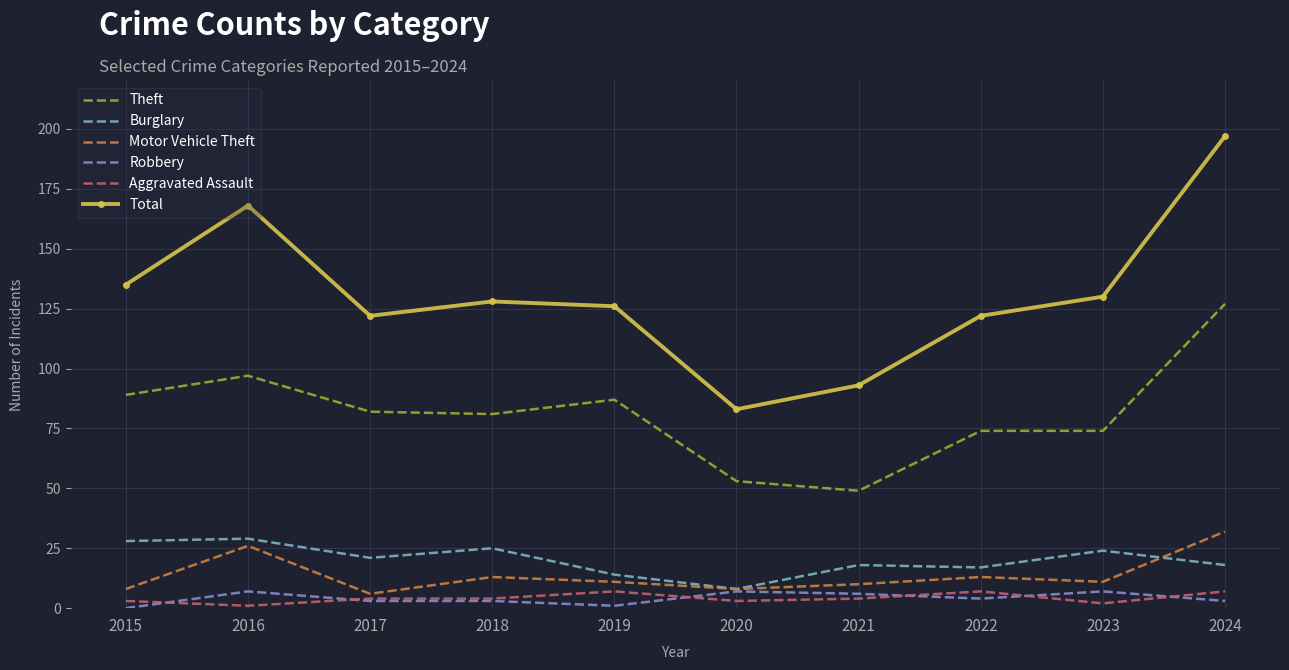

Which series has the largest total across all categories?

Total